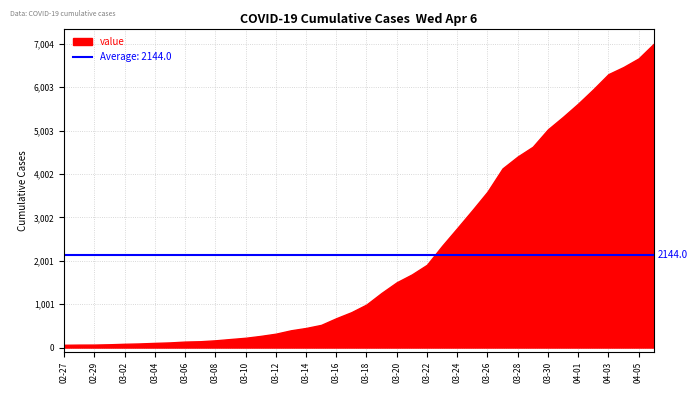

How many distinct data groups are displayed?

1